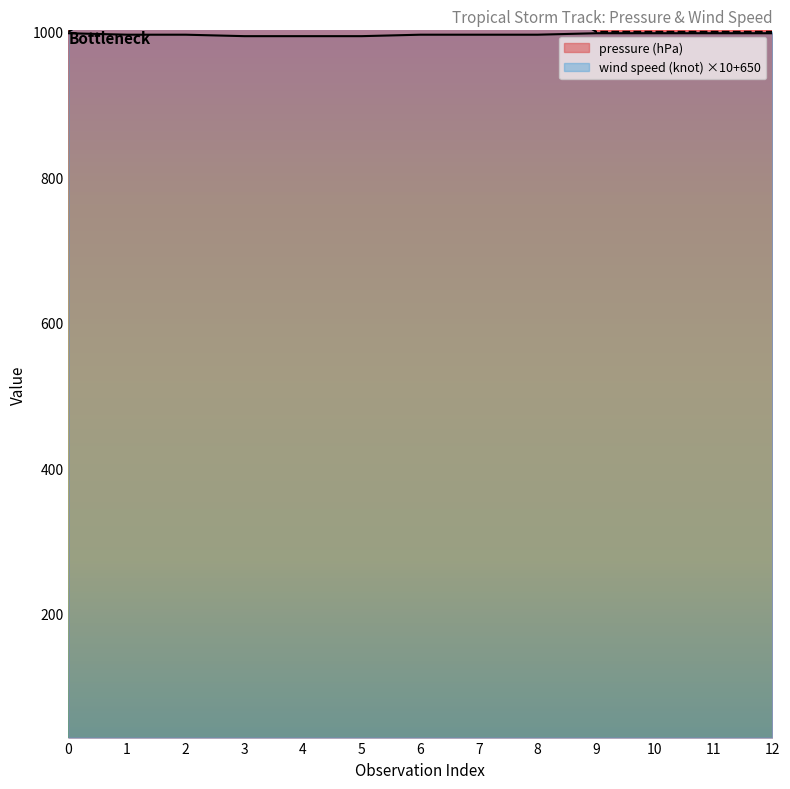

Between 2 and 11, which series saw the biggest shift?

pressure (hPa)